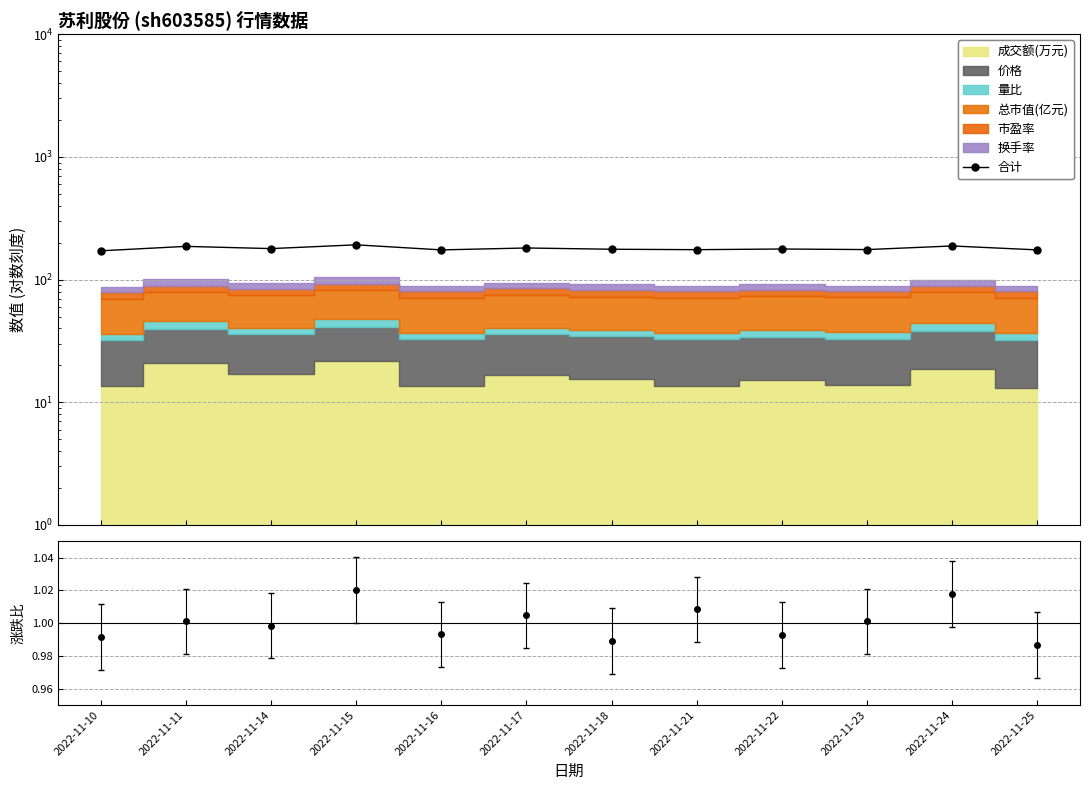

Between 2022-11-14 and 2022-11-22, which is larger?

2022-11-14